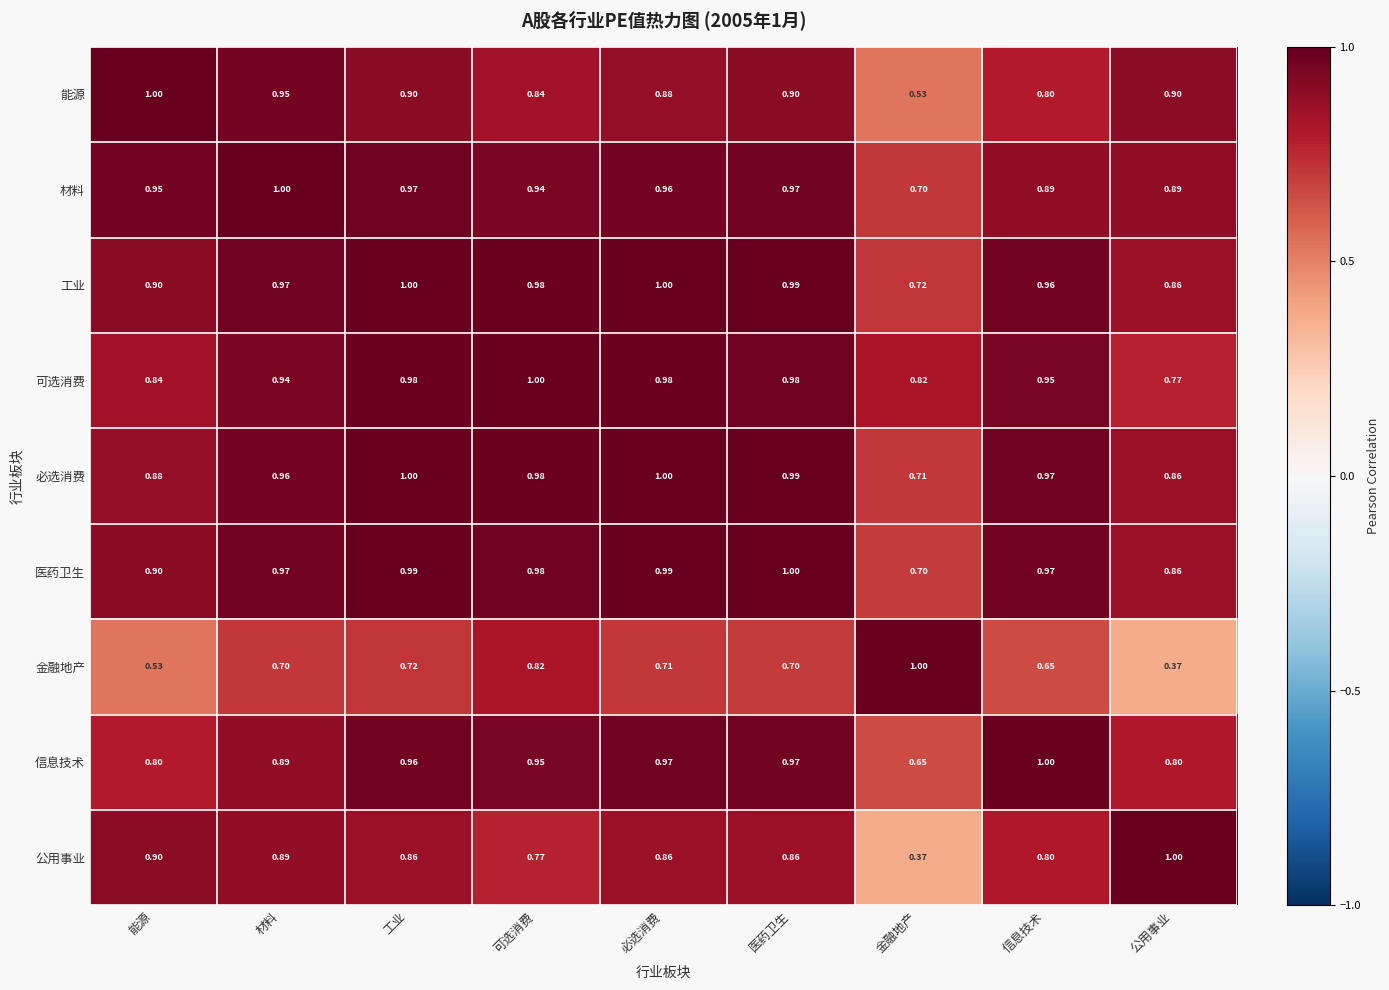

Where is 材料 nearest to the value 0?

金融地产